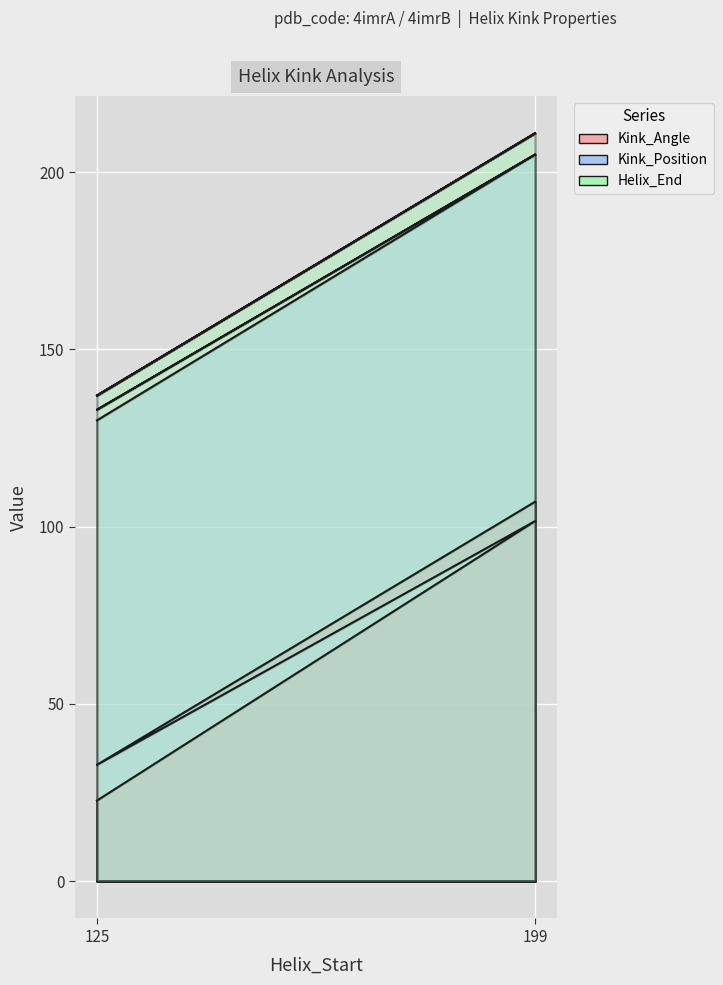

Reading left to right, transcribe all the data shown in this chart.

Kink_Angle: 125=22.7	199=101.6	125=32.8	199=107.0
Kink_Position: 125=130.0	199=205.0	125=133.0	199=205.0
Helix_End: 125=137.0	199=211.0	125=137.0	199=211.0